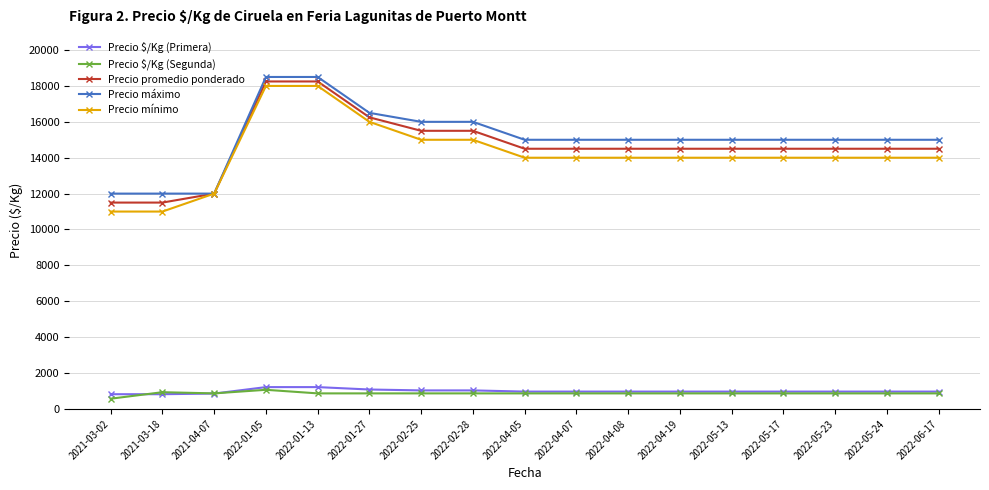

True or false: Precio $/Kg (Primera) and Precio máximo cross at least once.

False